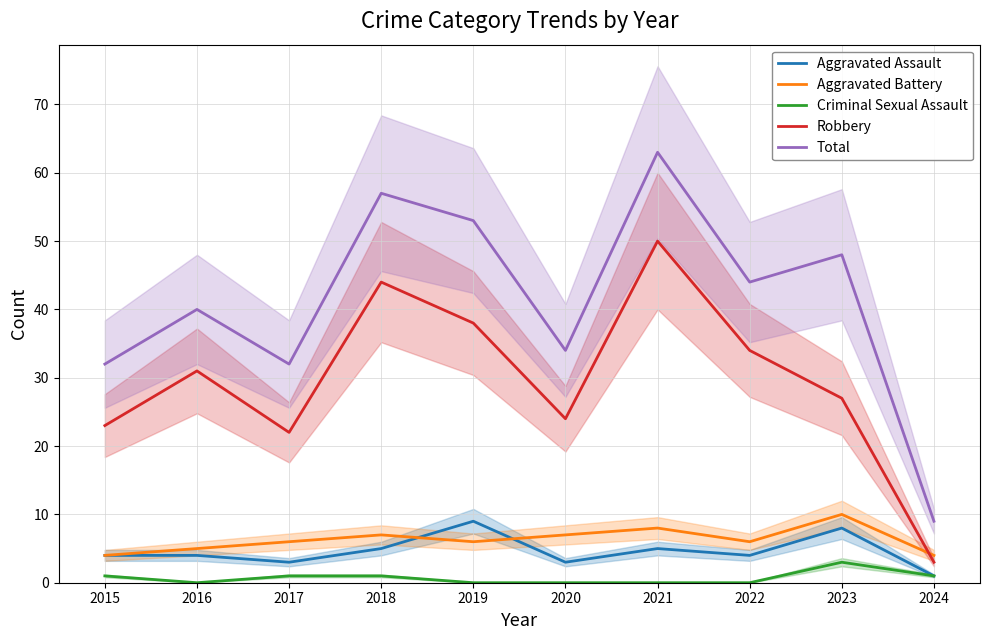

True or false: Aggravated Battery has a value of 6 at 2017.

True